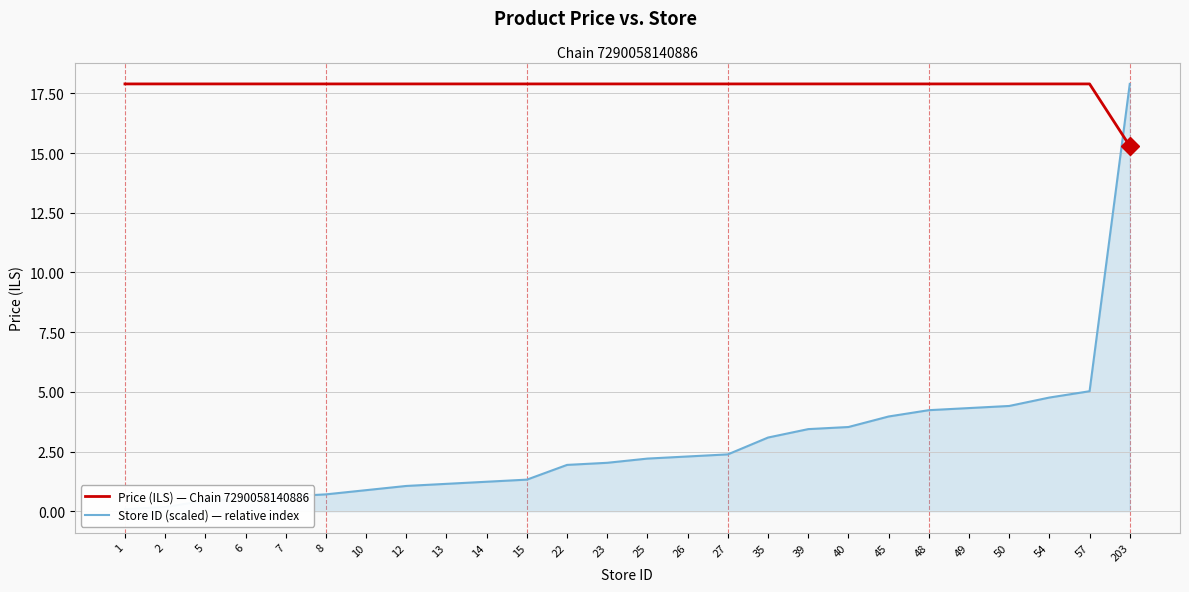

Is this an area chart (filled region under the line)?

No